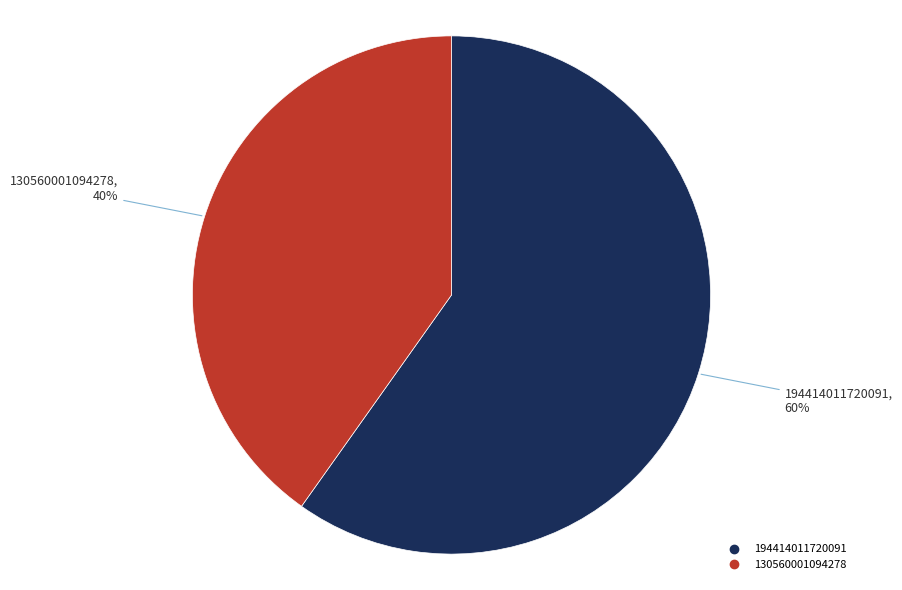

Which category has the smallest portion of the pie?

130560001094278